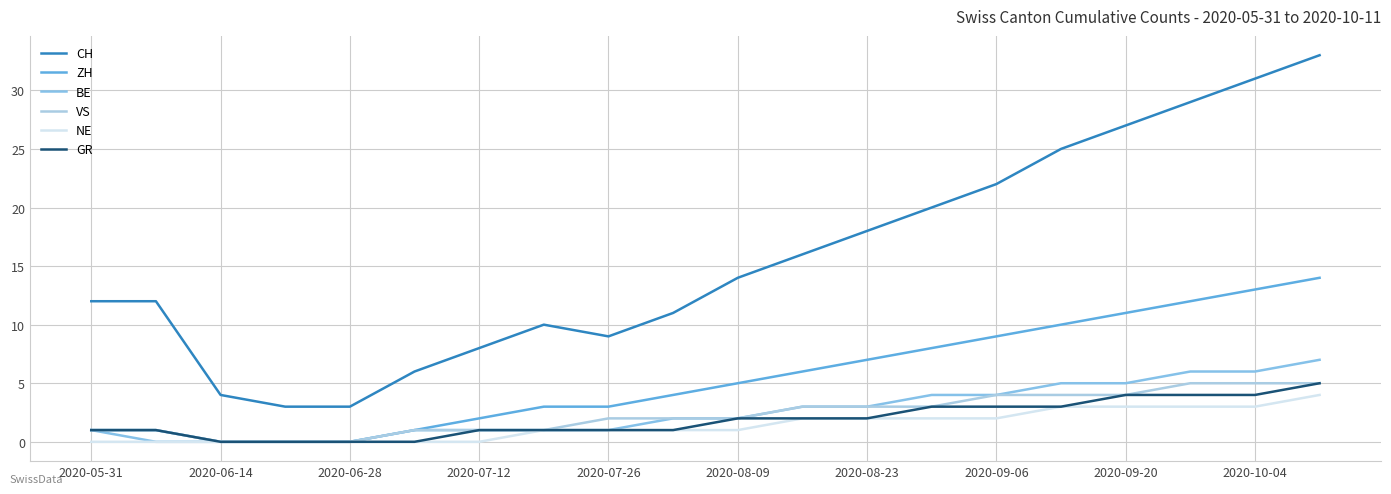

What is the sum of all BE values?

52